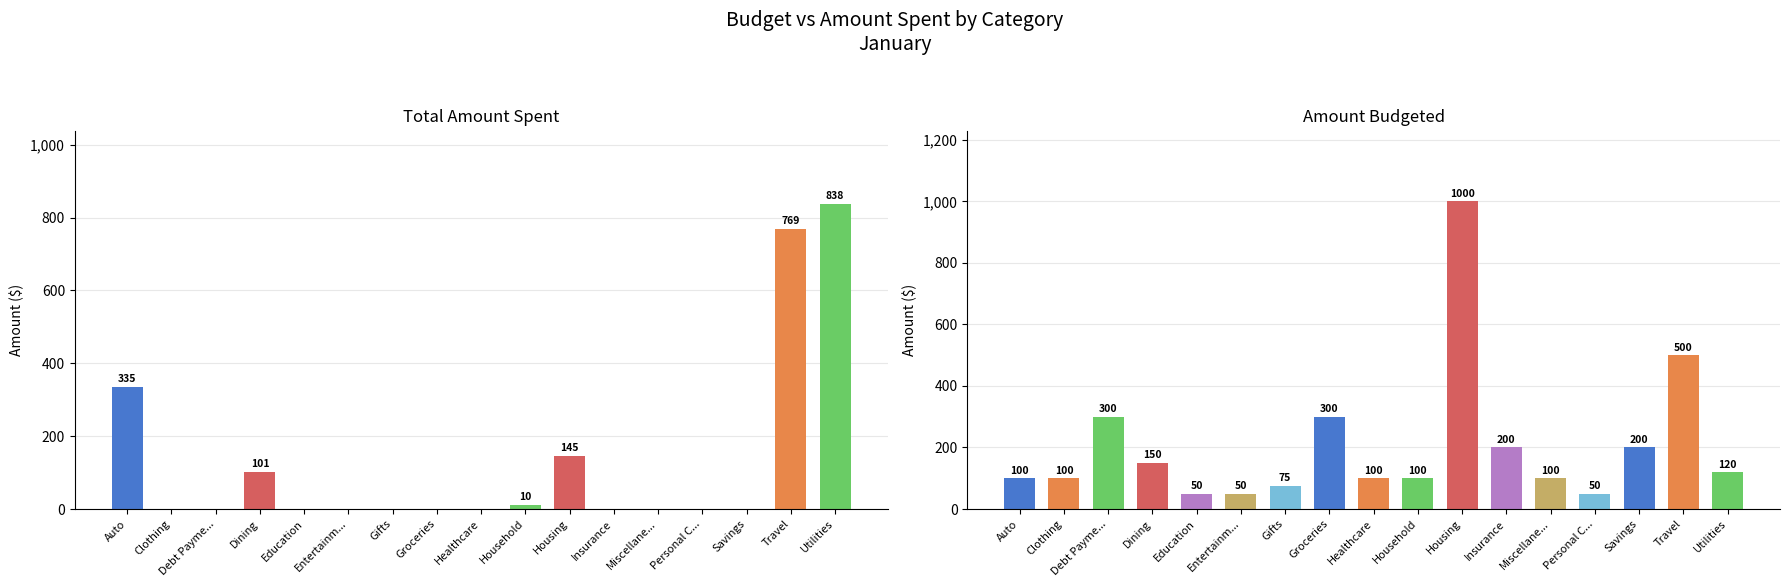

What position from the left is Utilities?

17